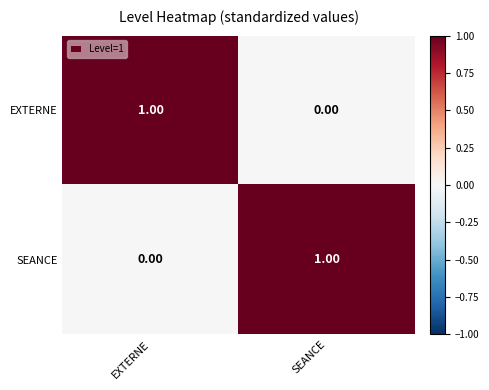

Is the value of EXTERNE at SEANCE greater than the value of SEANCE at SEANCE?

No